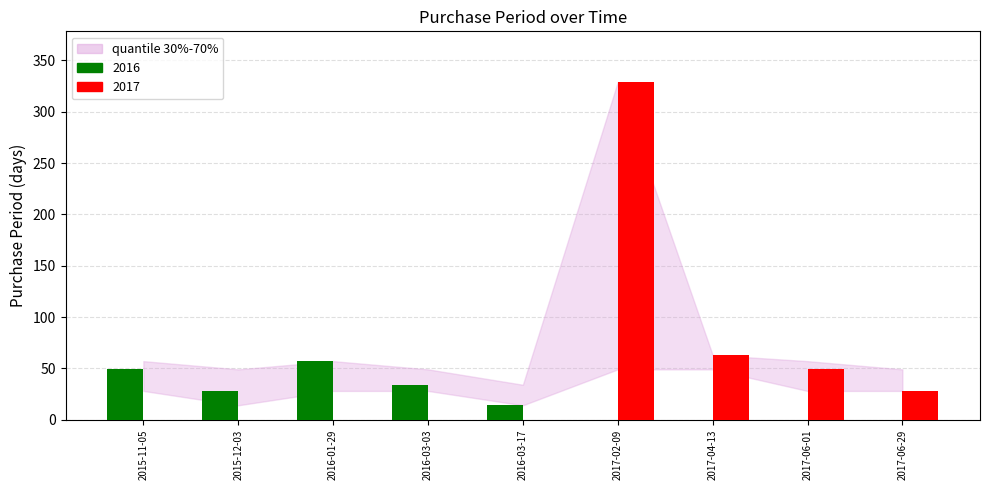

Which series has the largest total across all categories?

2017